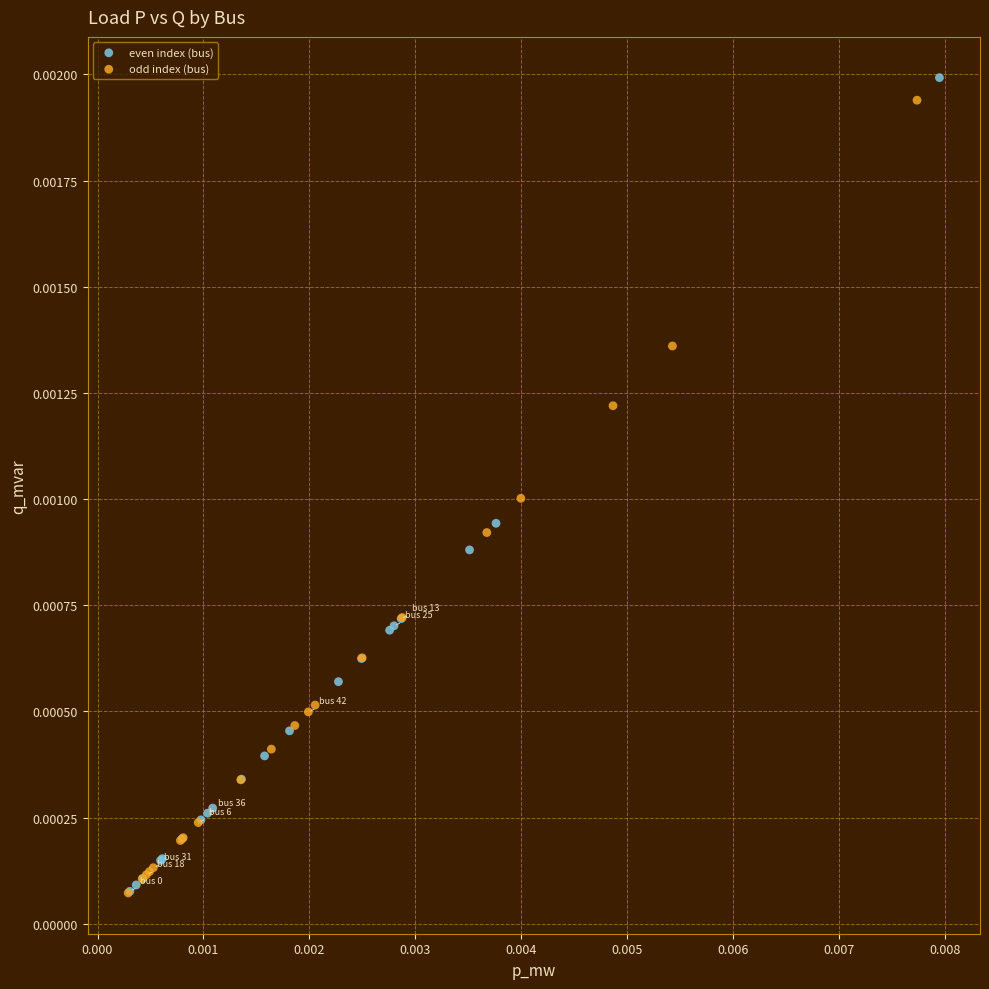

Which series reaches the maximum Y coordinate?

even index (bus)